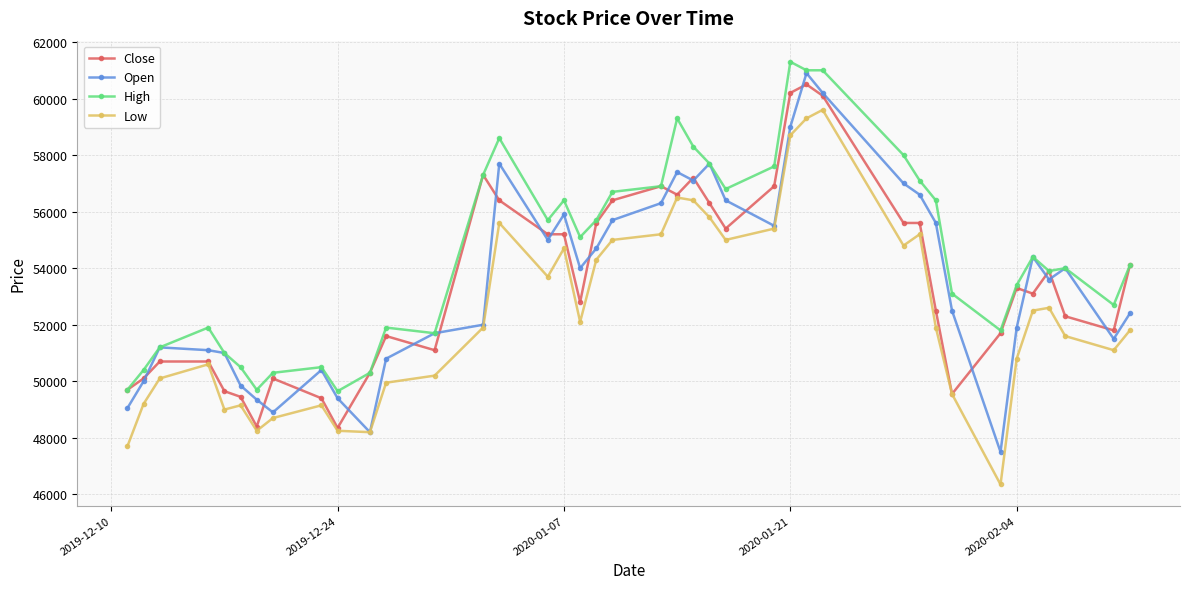

What is the highest value of the Low series?

59600